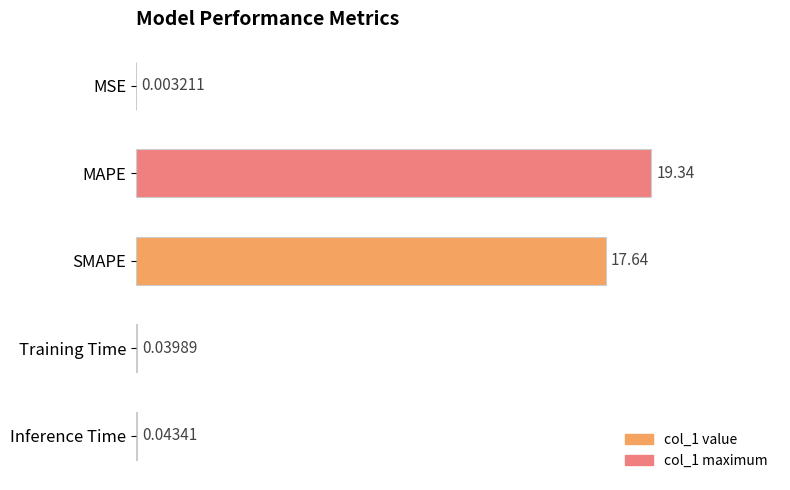

What is the change in value from SMAPE to Training Time?

-17.6